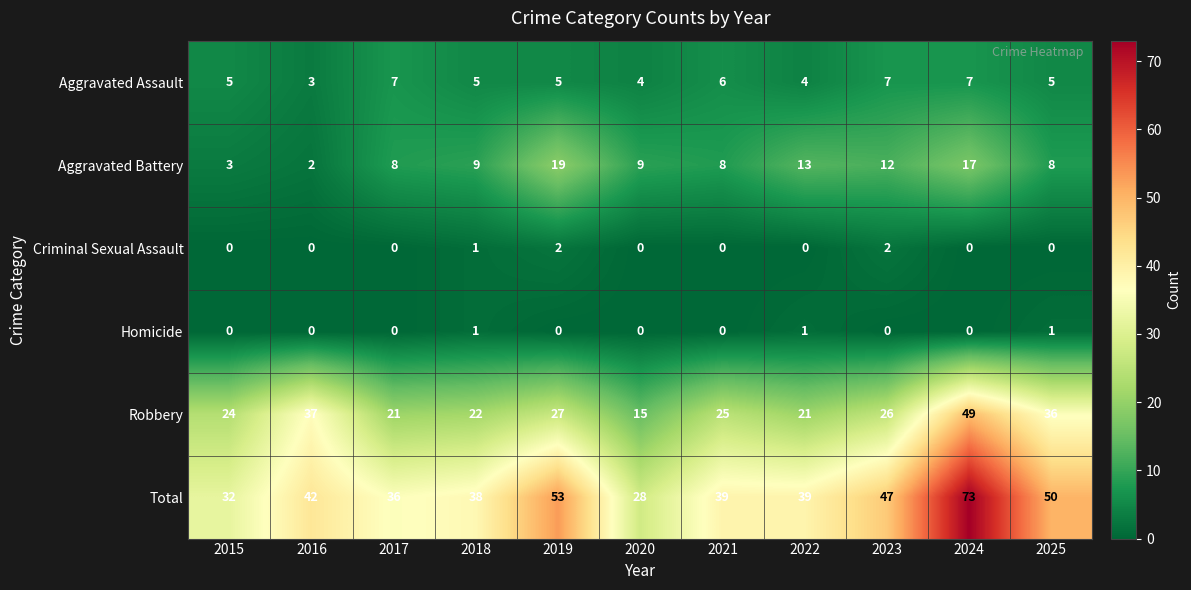

Which series has the largest total across all categories?

Total